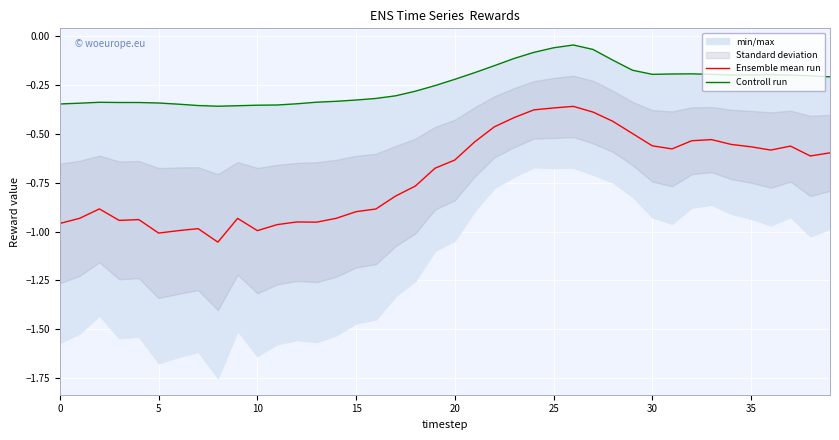

What is the average value of the Controll run series?

-0.2